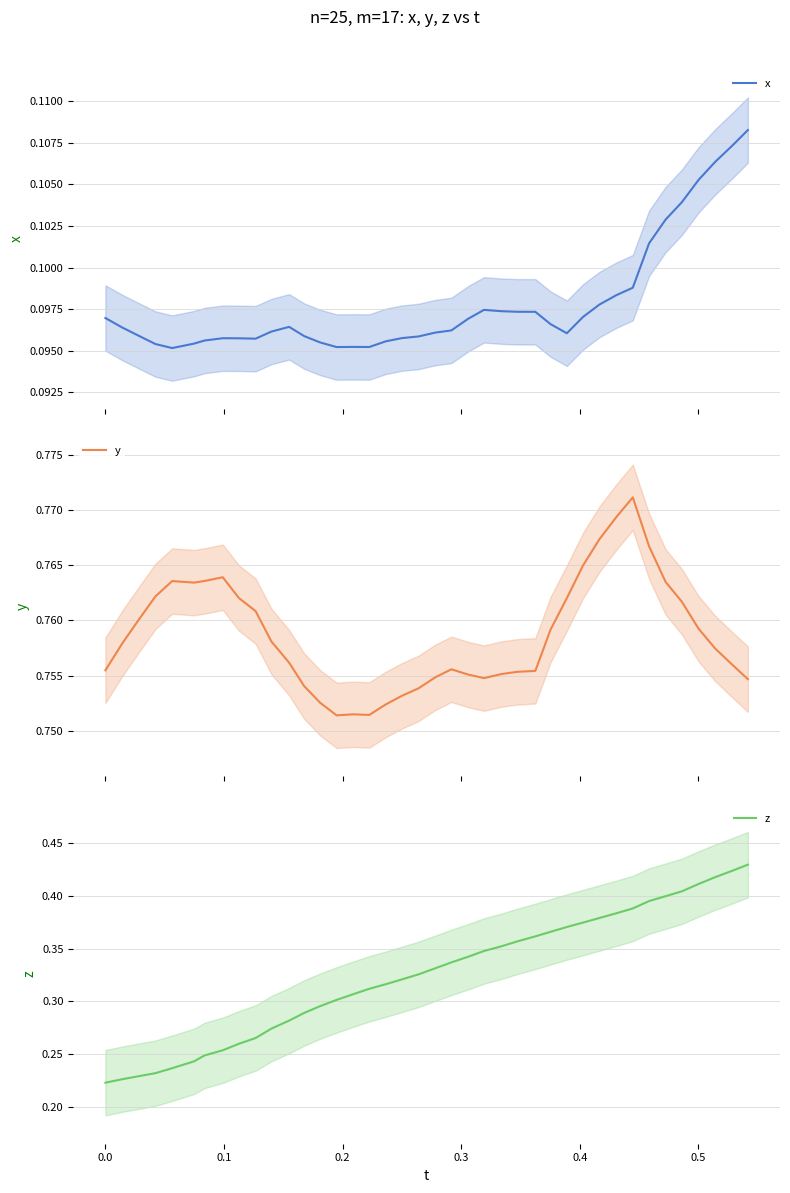

Reading right to left, list all the values displayed in this chart.

x: 0.1	0.1	0.1	0.1	0.1	0.1	0.1	0.1	0.1	0.1	0.1	0.1	0.1	0.1	0.1	0.1	0.1	0.1	0.1	0.1	0.1	0.1	0.1	0.1	0.1	0.1	0.1	0.1	0.1	0.1	0.1	0.1	0.1	0.1	0.1	0.1	0.1	0.1	0.1	0.1
y: 0.8	0.8	0.8	0.8	0.8	0.8	0.8	0.8	0.8	0.8	0.8	0.8	0.8	0.8	0.8	0.8	0.8	0.8	0.8	0.8	0.8	0.8	0.8	0.8	0.8	0.8	0.8	0.8	0.8	0.8	0.8	0.8	0.8	0.8	0.8	0.8	0.8	0.8	0.8	0.8
z: 0.4	0.4	0.4	0.4	0.4	0.4	0.4	0.4	0.4	0.4	0.4	0.4	0.4	0.4	0.4	0.4	0.3	0.3	0.3	0.3	0.3	0.3	0.3	0.3	0.3	0.3	0.3	0.3	0.3	0.3	0.3	0.3	0.3	0.2	0.2	0.2	0.2	0.2	0.2	0.2